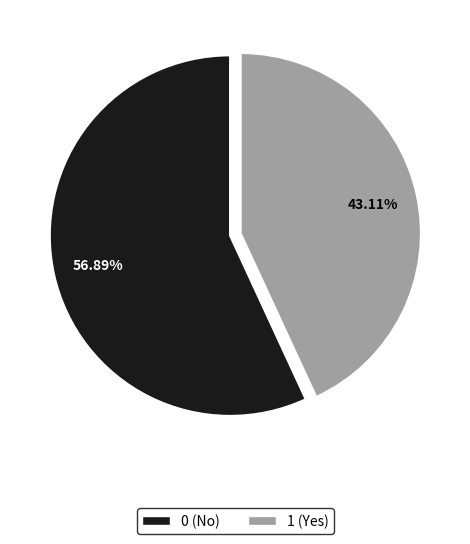

Rank the categories by value from highest to lowest.

0 (No), 1 (Yes)